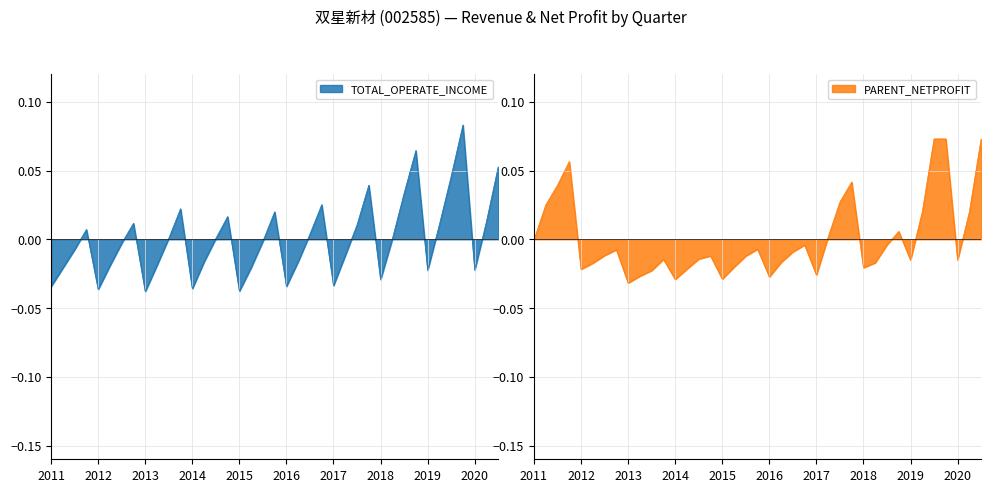

Which series has the largest total across all categories?

TOTAL_OPERATE_INCOME